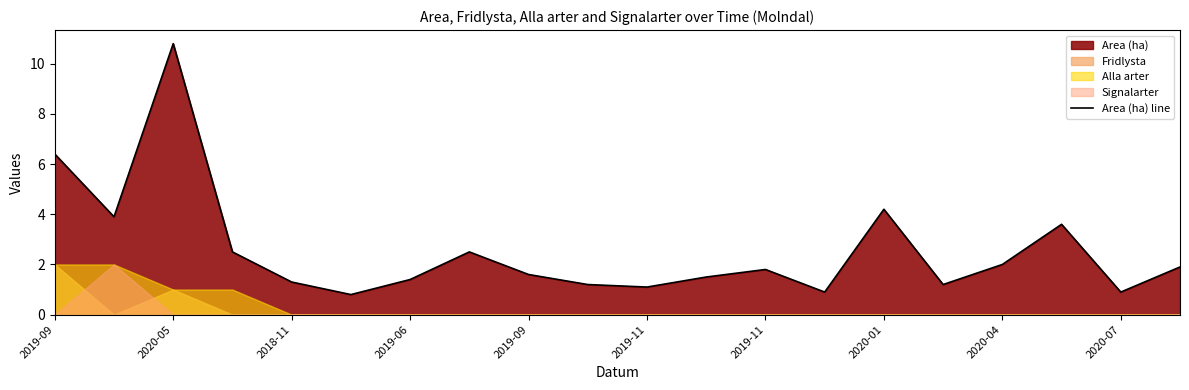

What is the label of the 12th point from the left?

11